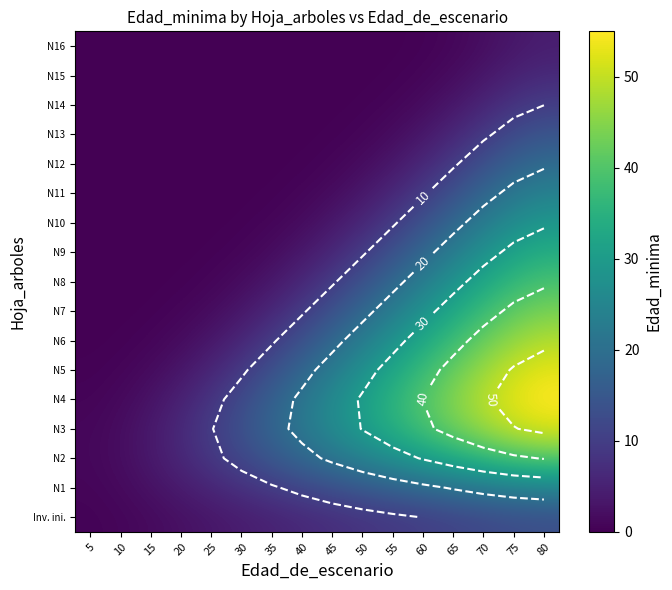

Which category has the highest value across all series?

80